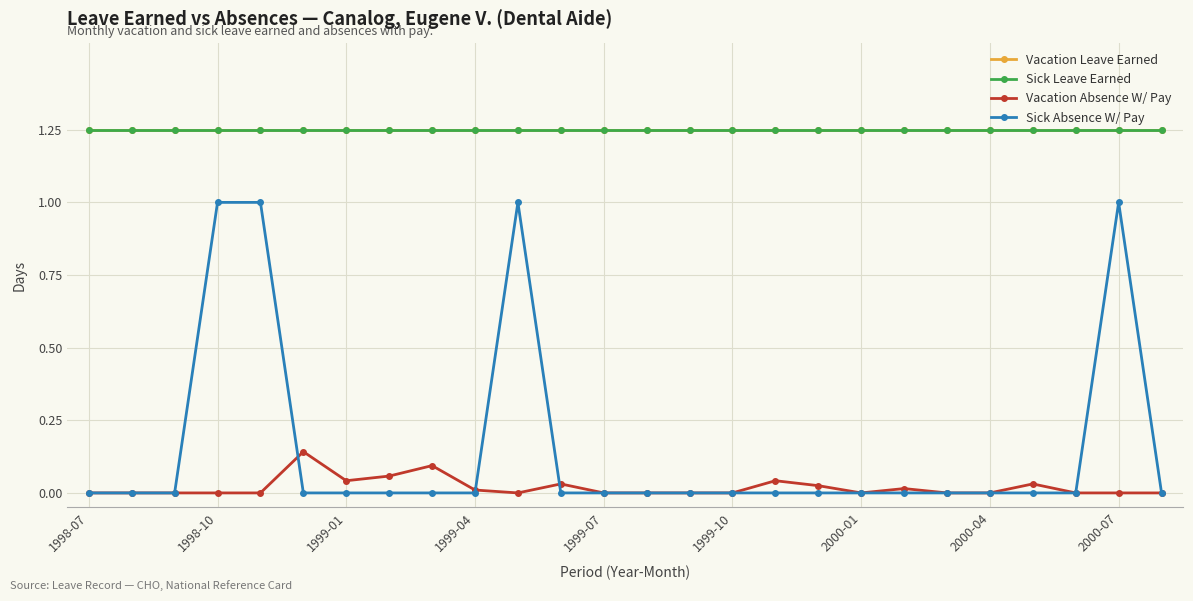

Does the chart have visible grid lines?

Yes